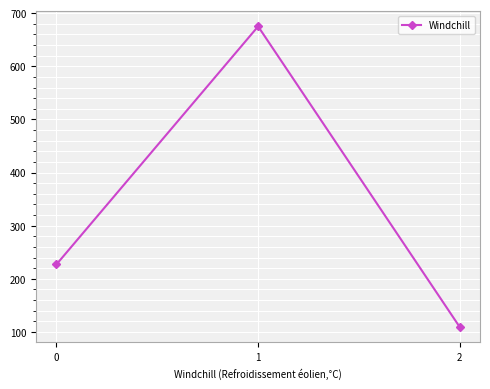

List the labels in order of value, smallest first.

2, 0, 1